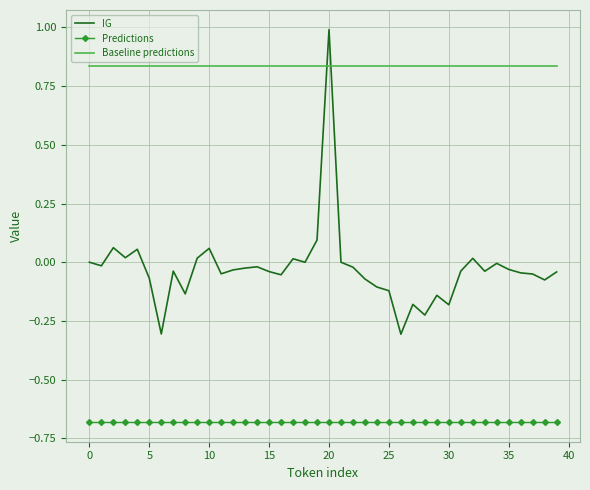

True or false: Baseline predictions and Predictions cross at least once.

False